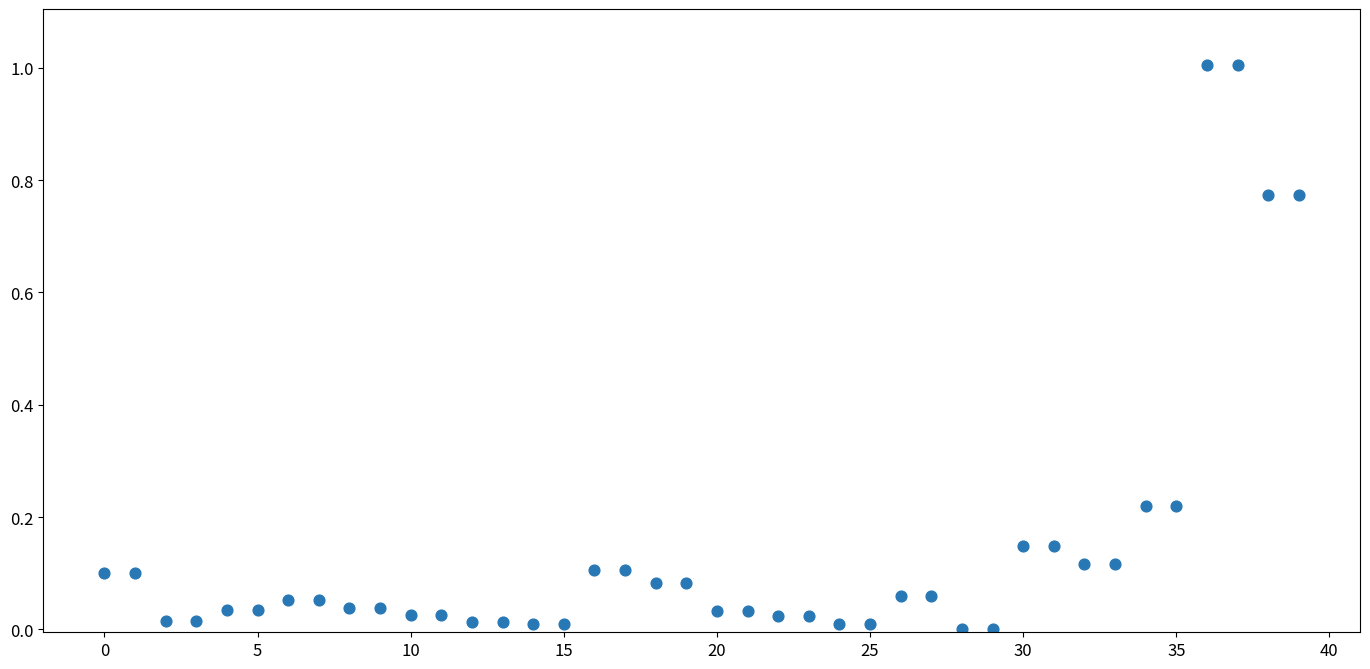

What is the range of Y values (max minus min)?

1.0